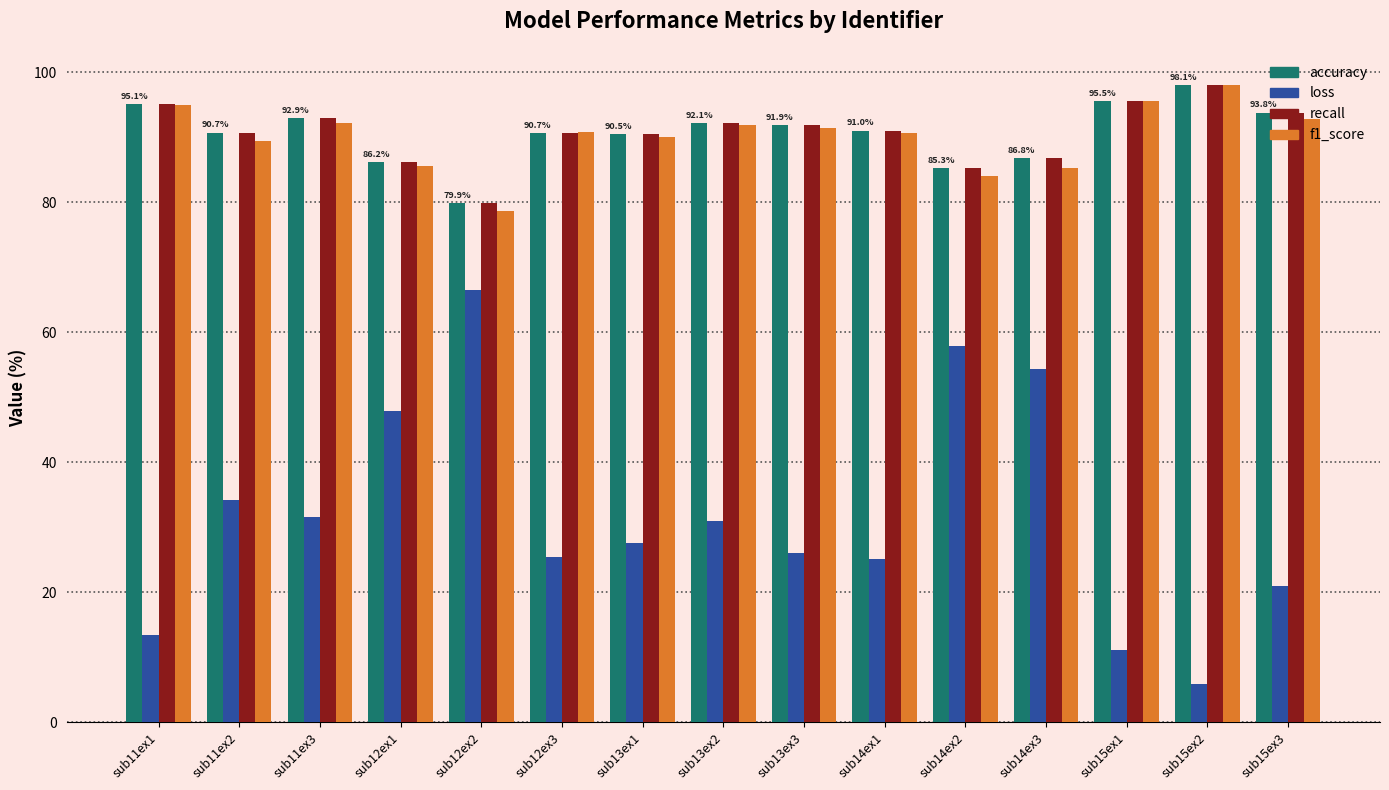

What is the total value across all series at sub14ex2?

312.5